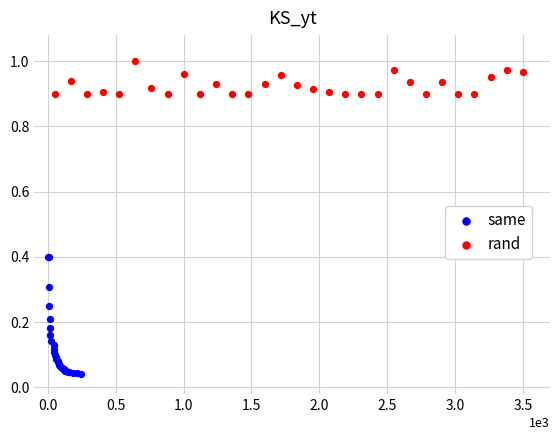

Which series reaches the maximum Y coordinate?

rand